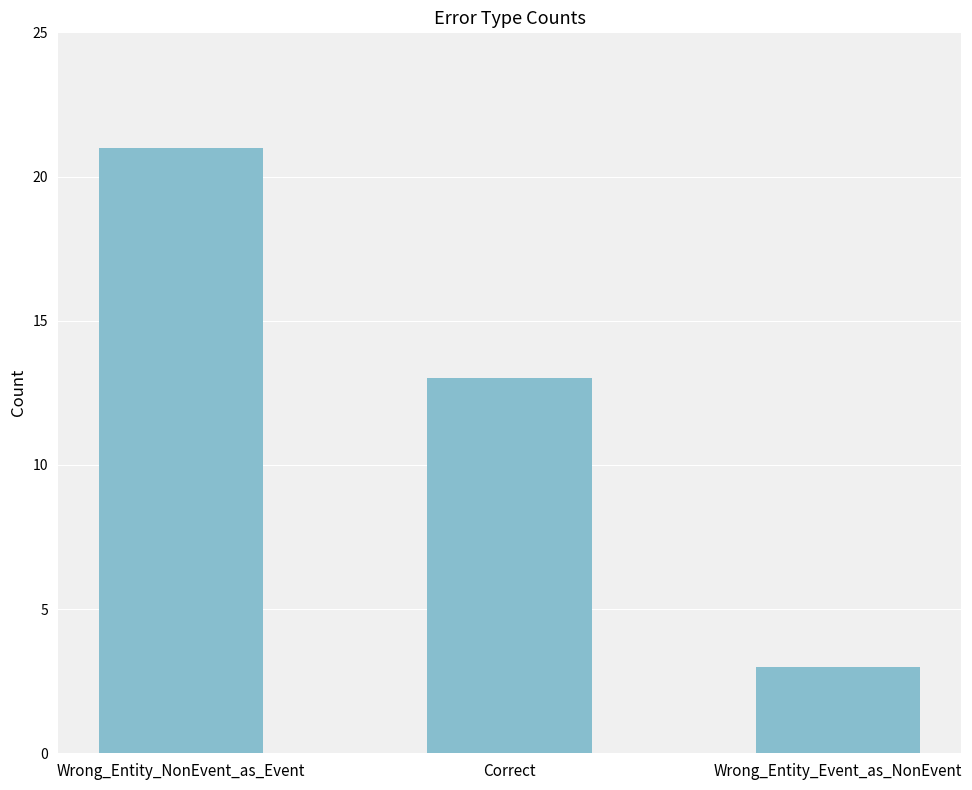

What is the change in value from Correct to Wrong_Entity_Event_as_NonEvent?

-10